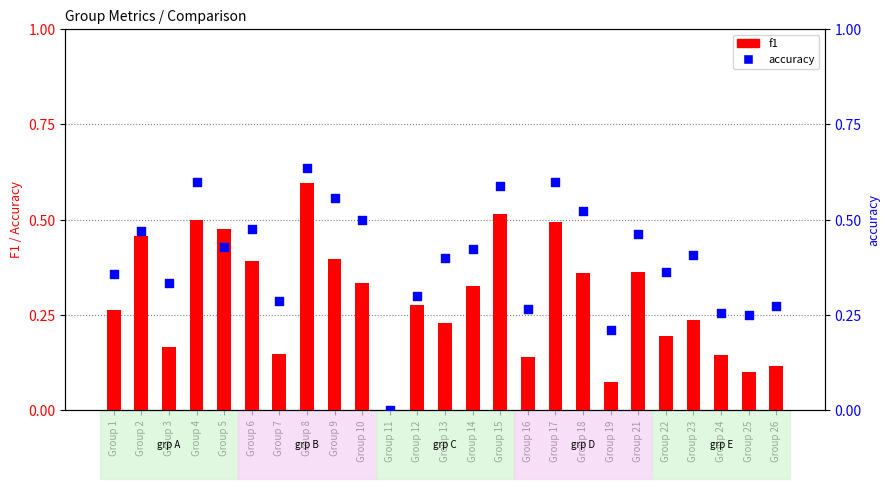

Which series has the widest spread of Y values?

accuracy